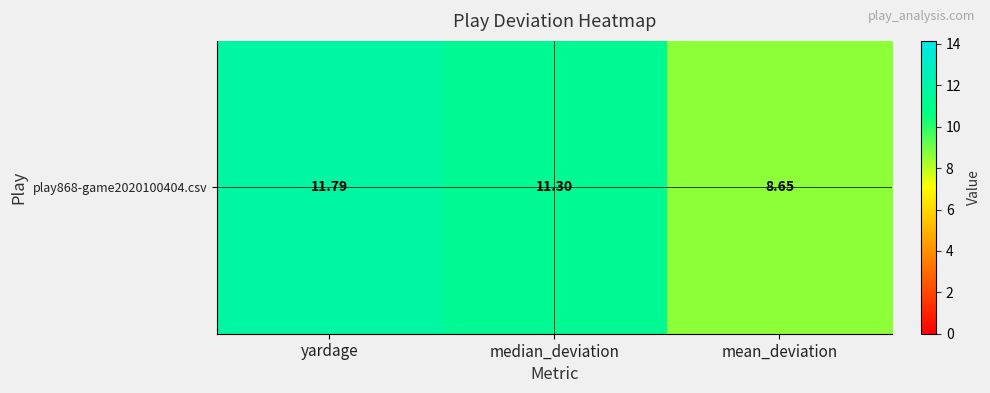

What is the average value?

10.6